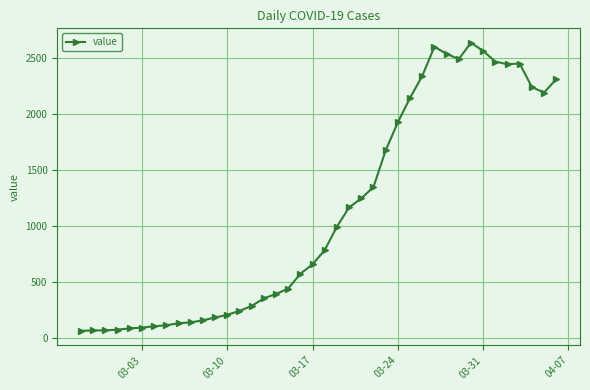

What is the smallest value displayed?

61